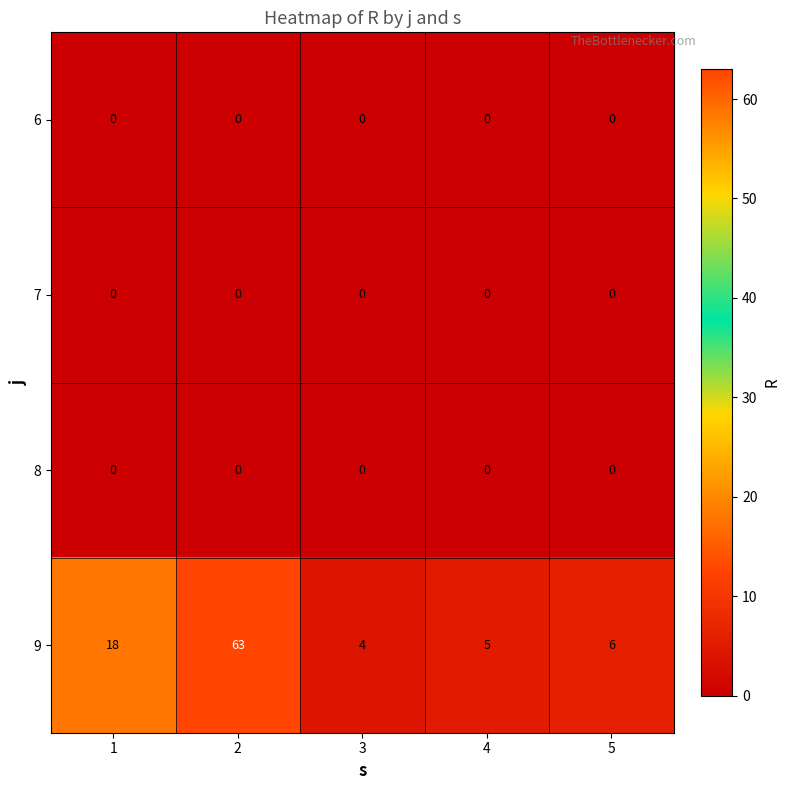

What is the greatest value displayed?

63